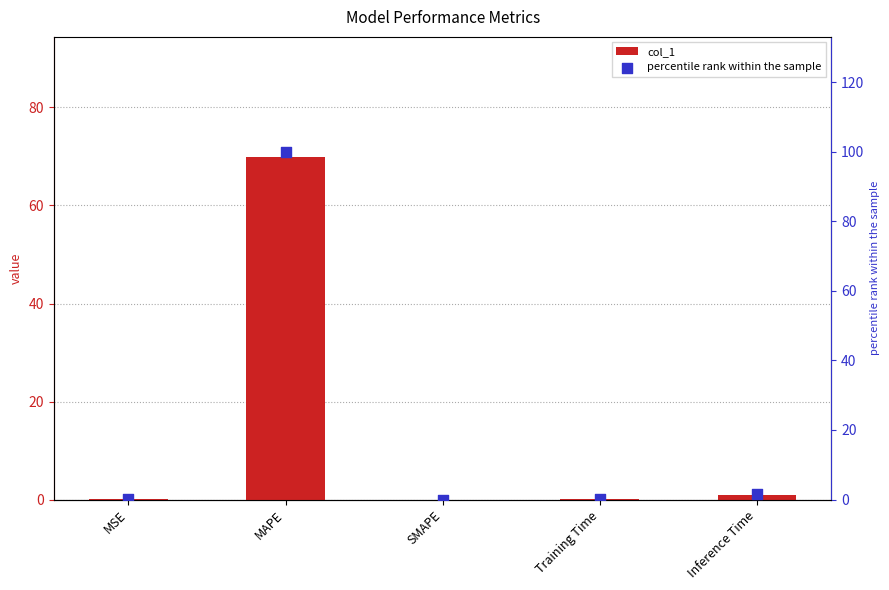

Which series has the largest Y range (max minus min)?

percentile rank within the sample